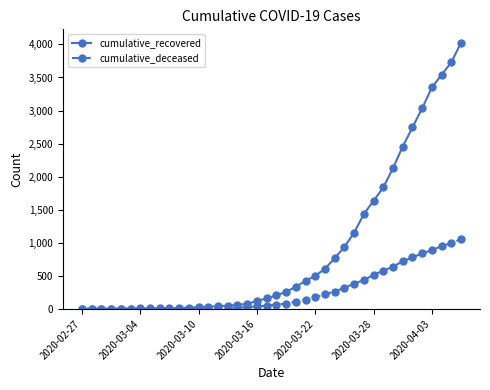

Which series has the largest total across all categories?

cumulative_recovered